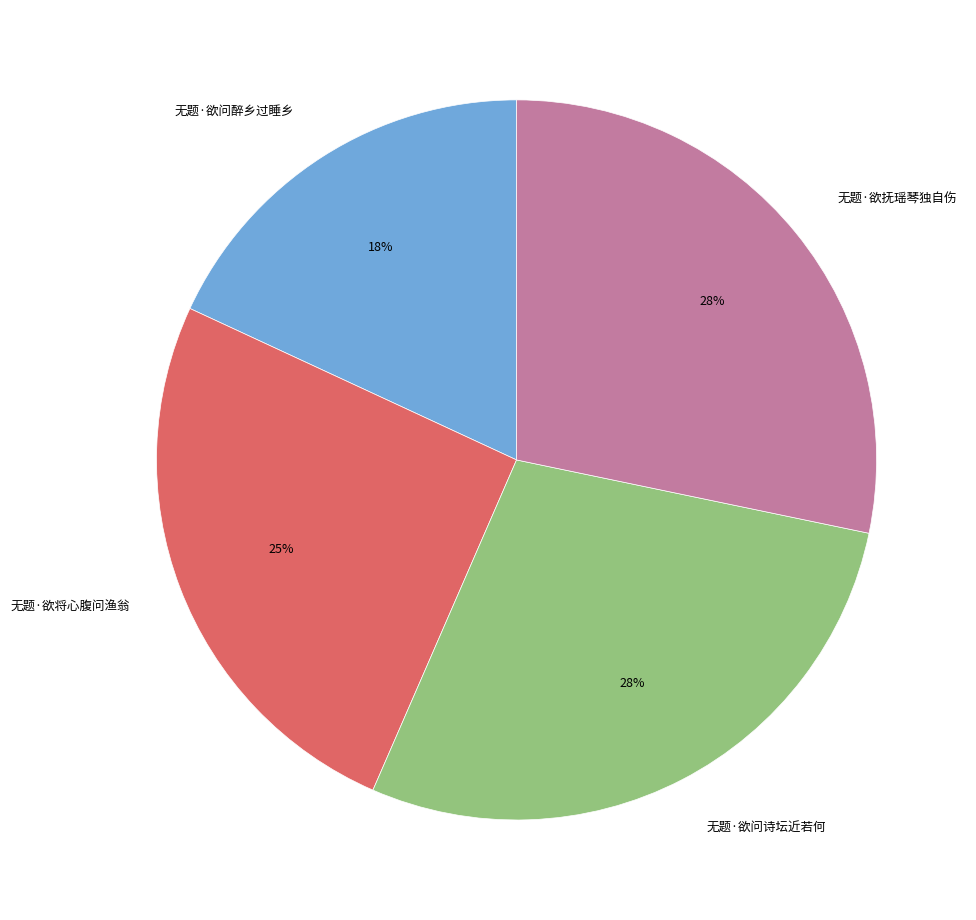

To the nearest percent, what percentage of the pie is 无题·欲将心腹问渔翁?

25%